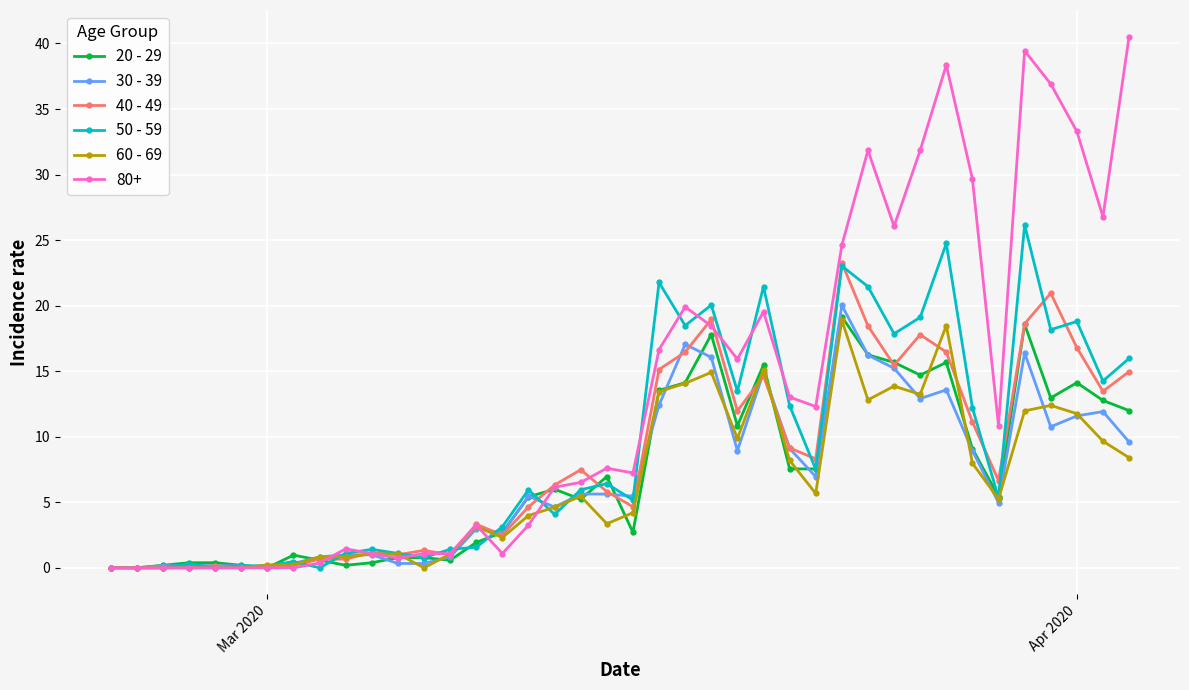

How many data points does each series have?

40